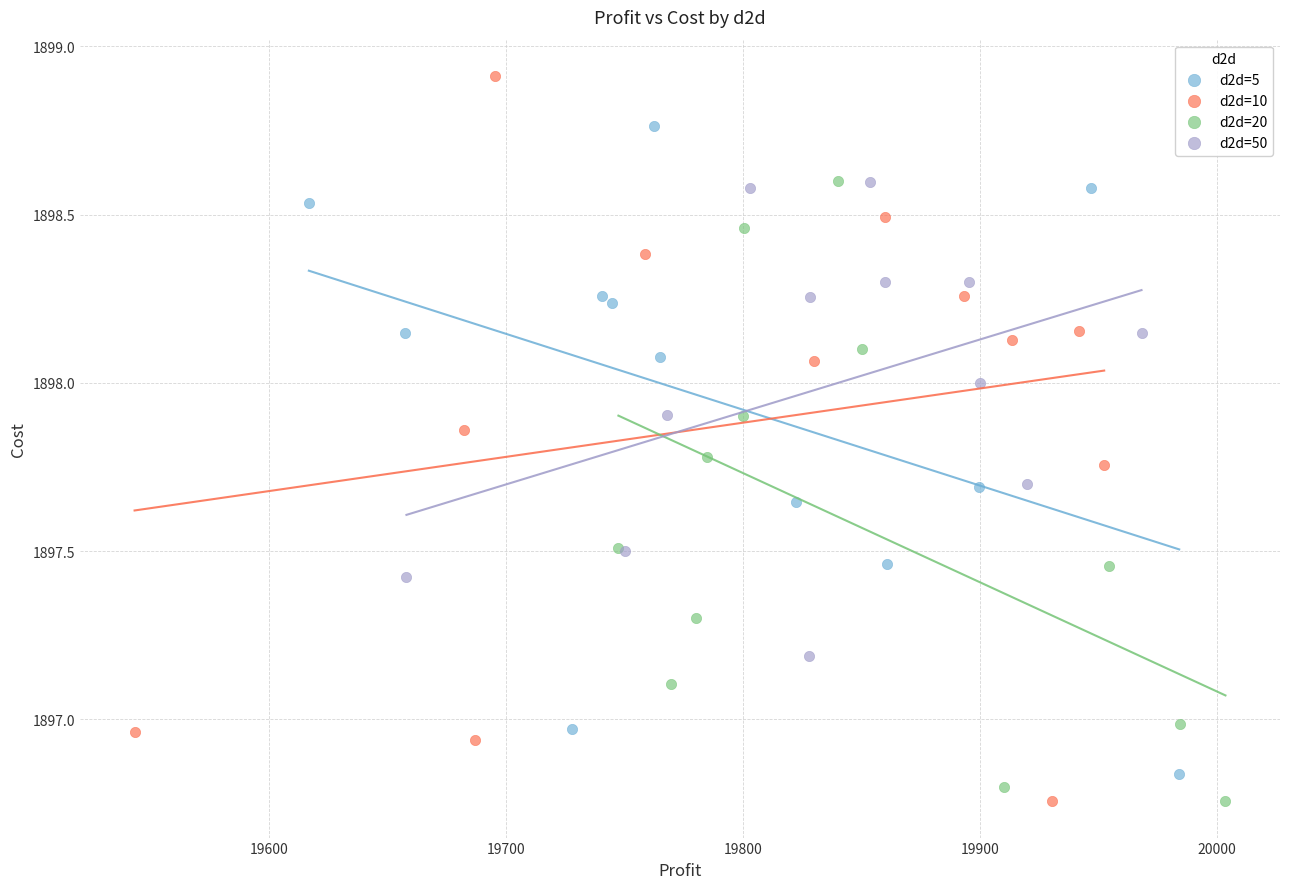

Which series has the largest Y range (max minus min)?

d2d=10